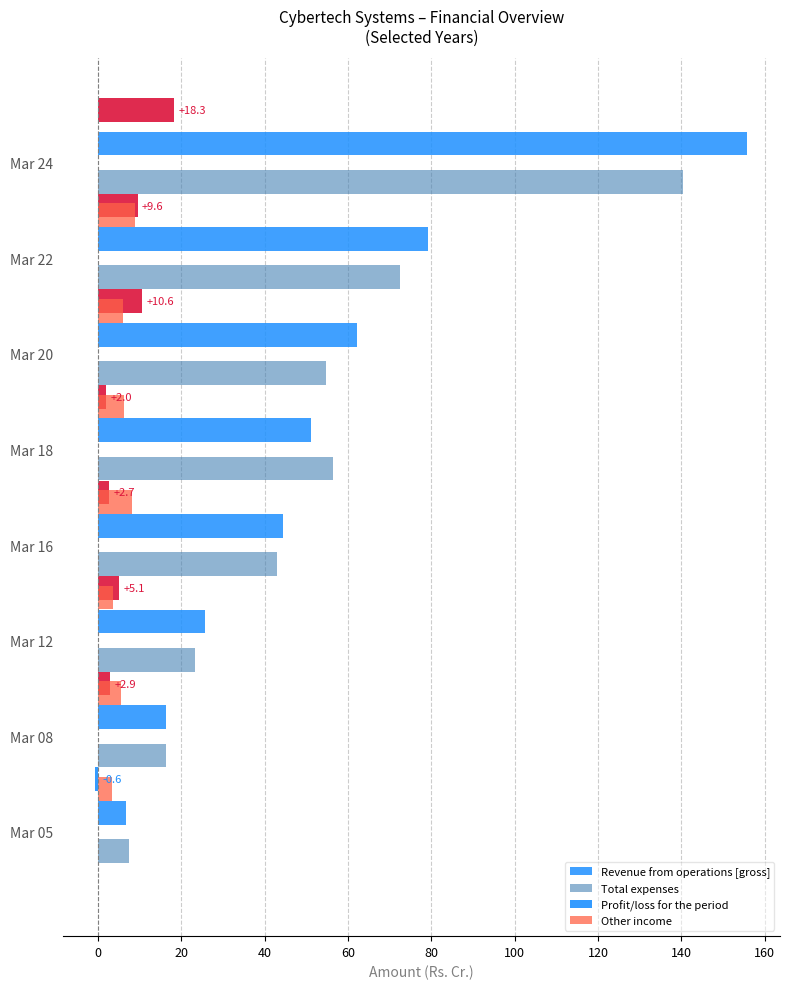

Which series has the widest spread of values?

Revenue from operations [gross]